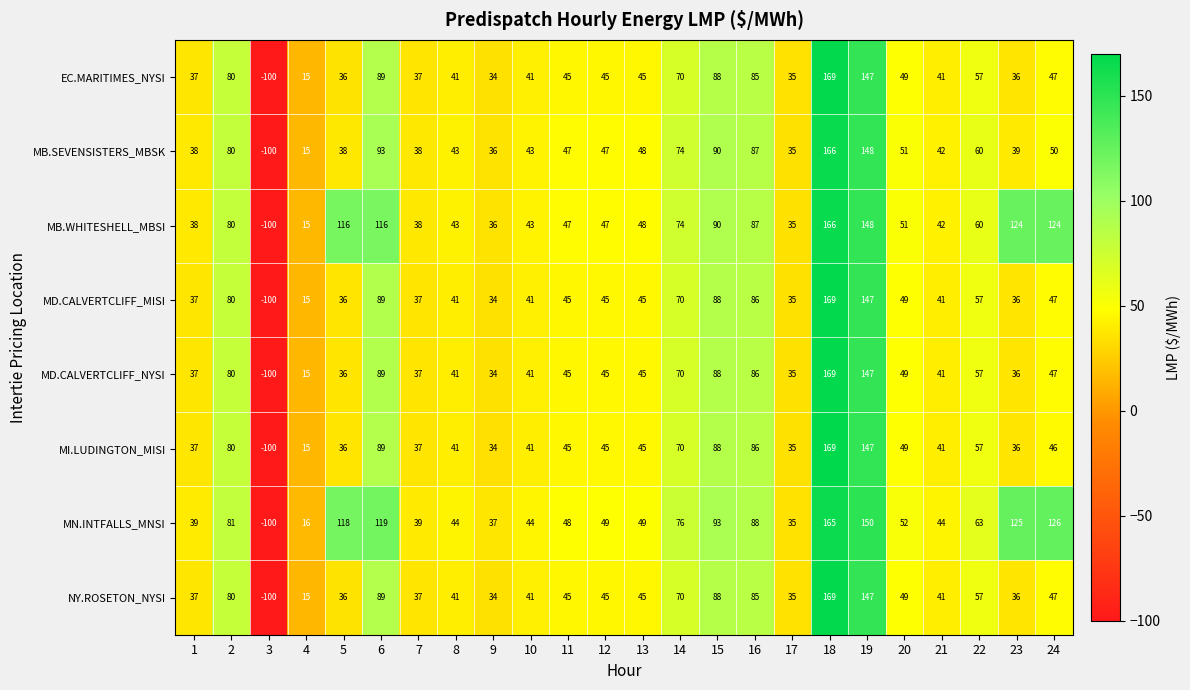

What is the approximate value of EC.MARITIMES_NYSI at 19?

147